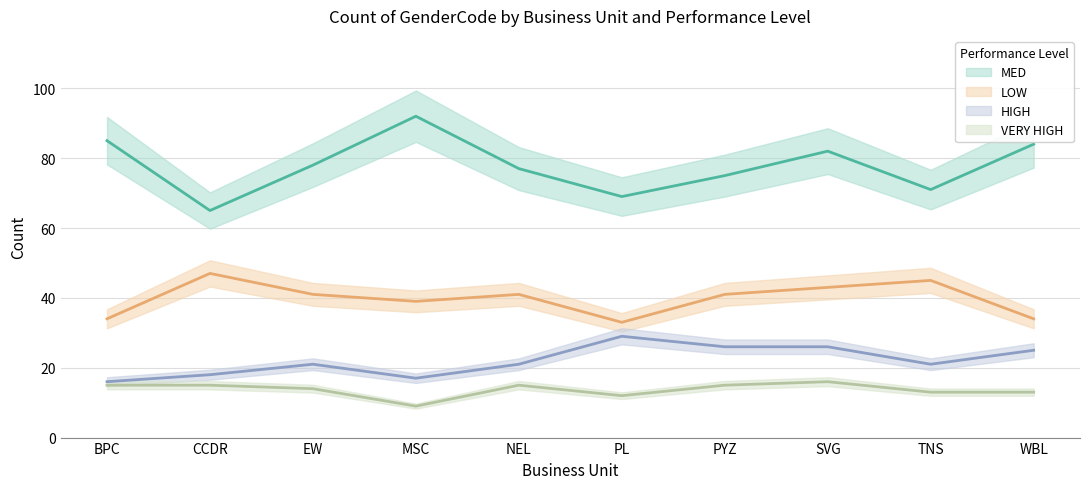

The VERY HIGH series shows 13 at WBL. True or false?

True